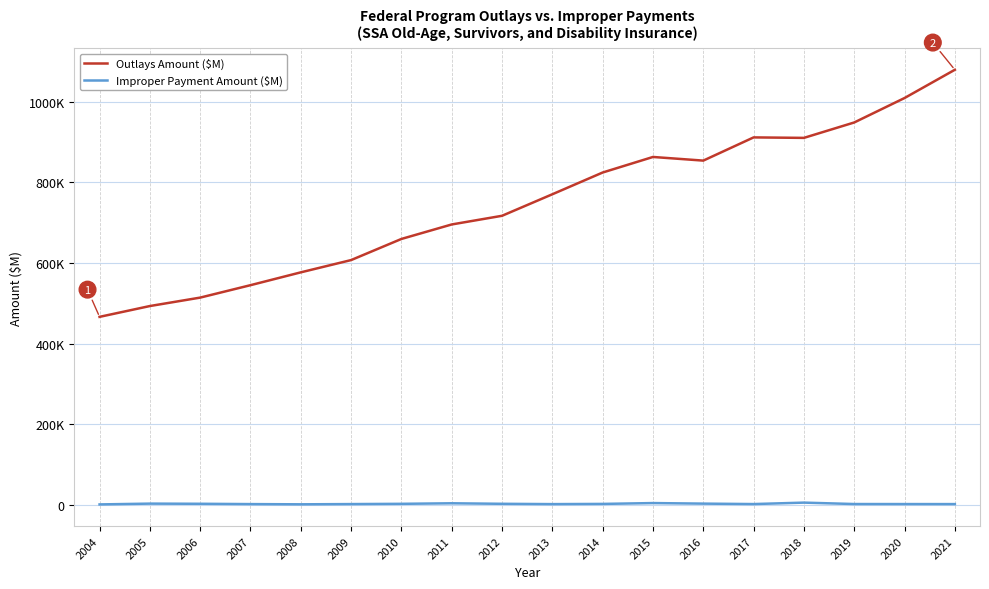

At which category is the sum across all series the highest?

2021